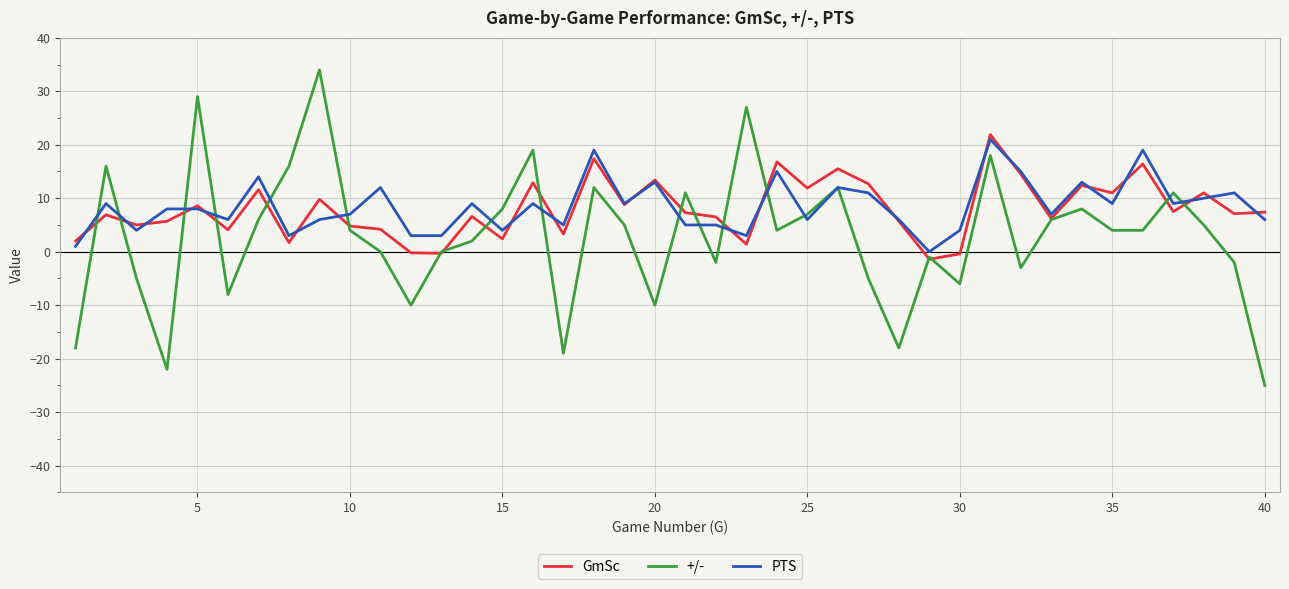

What is the maximum value shown in the chart?

34.0